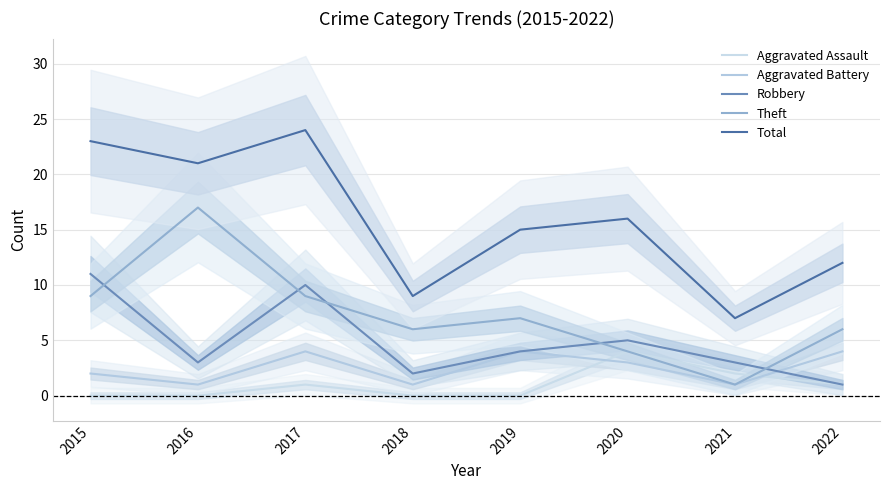

What is the value of the Total point at the 4th from the left?

9